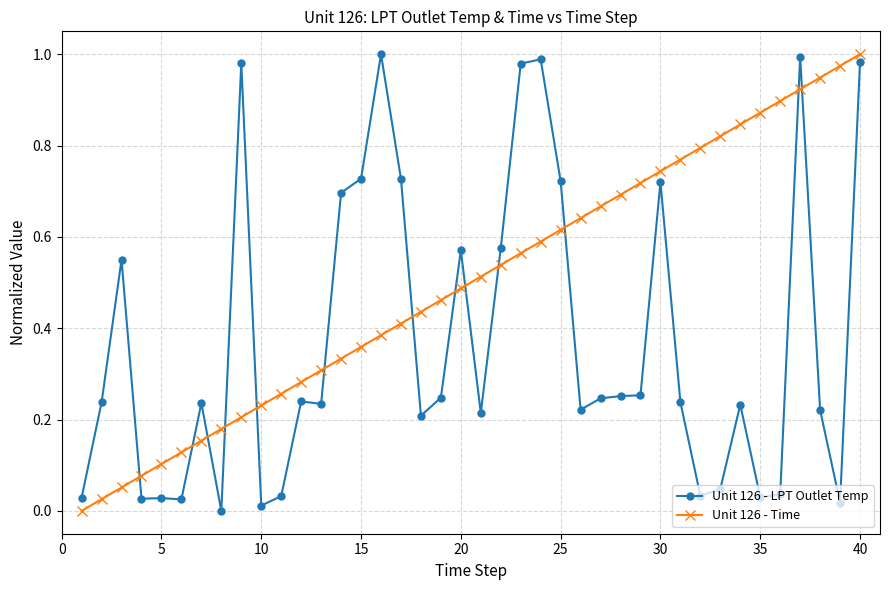

Which series has the largest total across all categories?

Unit 126 - Time